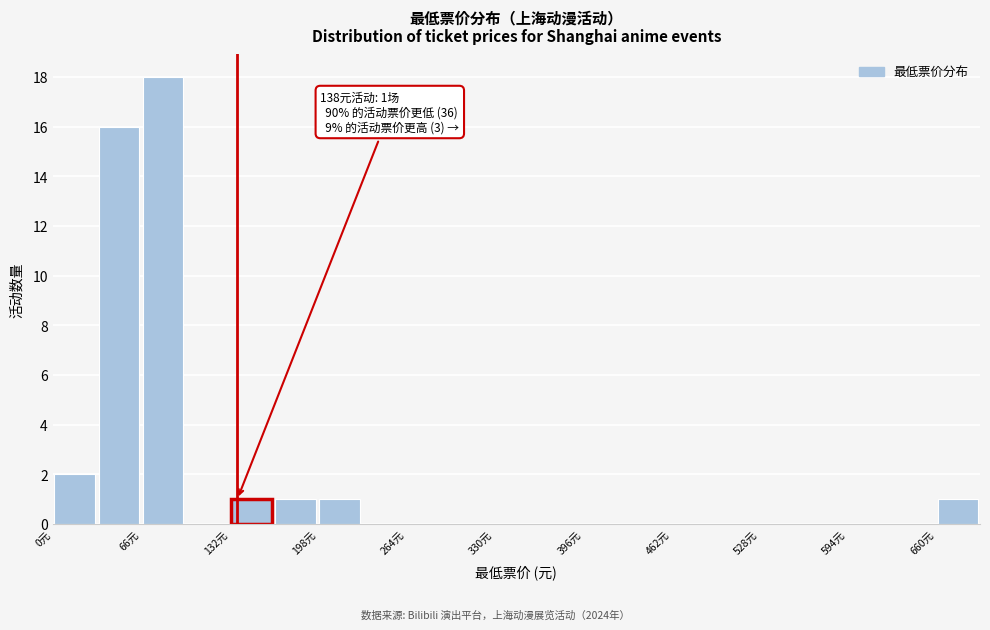

Around what value on the x-axis is the tallest bar? Give the approximate position of its centre, as read against the axis.

80